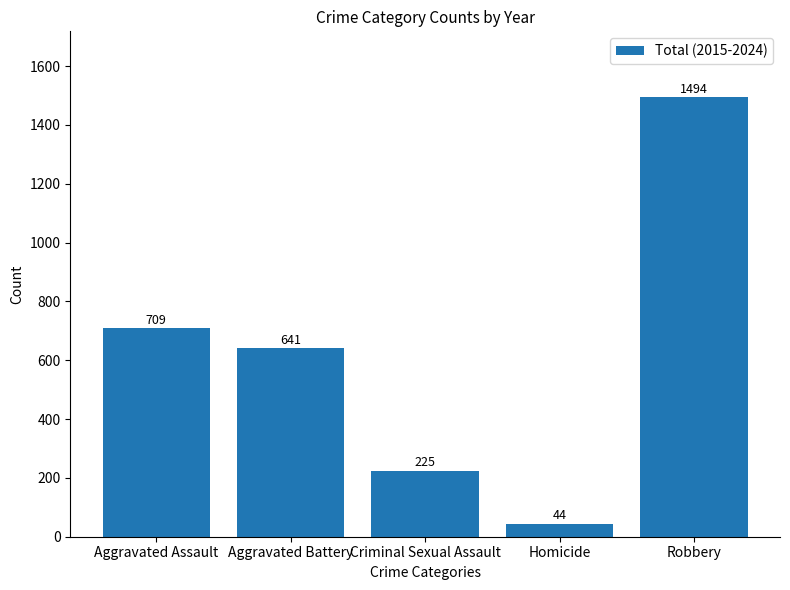

What is the sum of all values?

3113